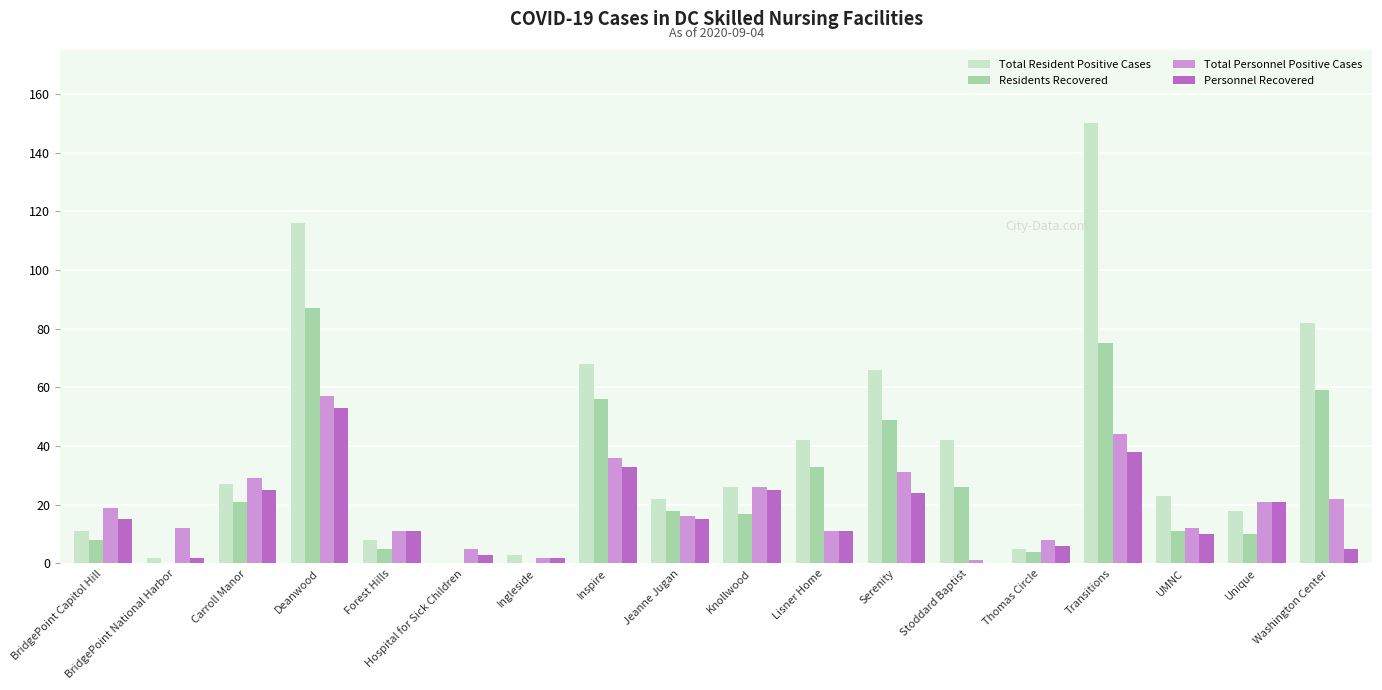

Is the value of Residents Recovered at Serenity greater than the value of Total Personnel Positive Cases at BridgePoint National Harbor?

Yes